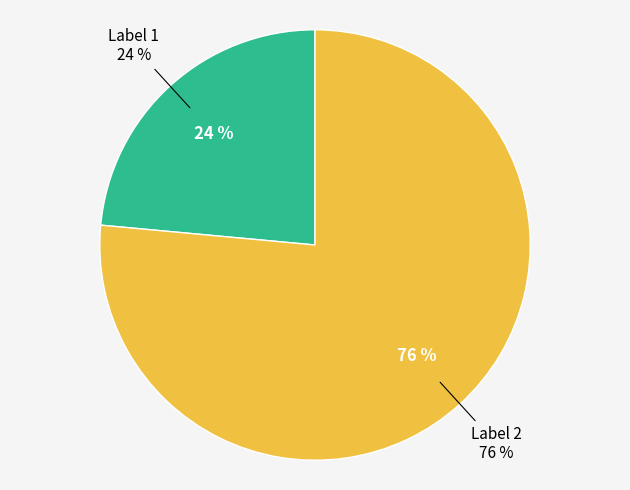

Rank the categories by value from lowest to highest.

Label 1, Label 2